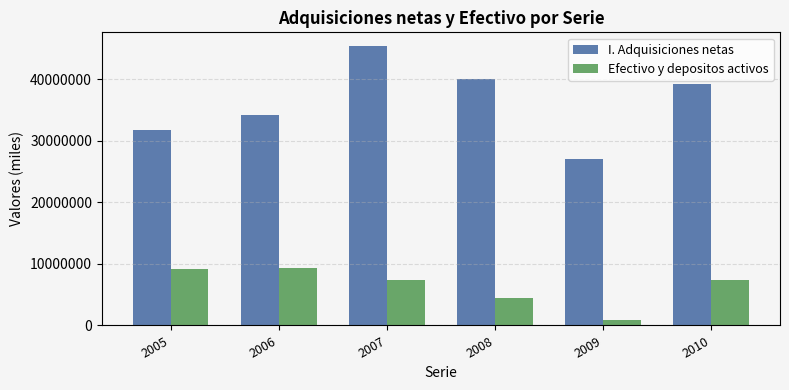

Which category has the lowest value in the I. Adquisiciones netas series?

2009